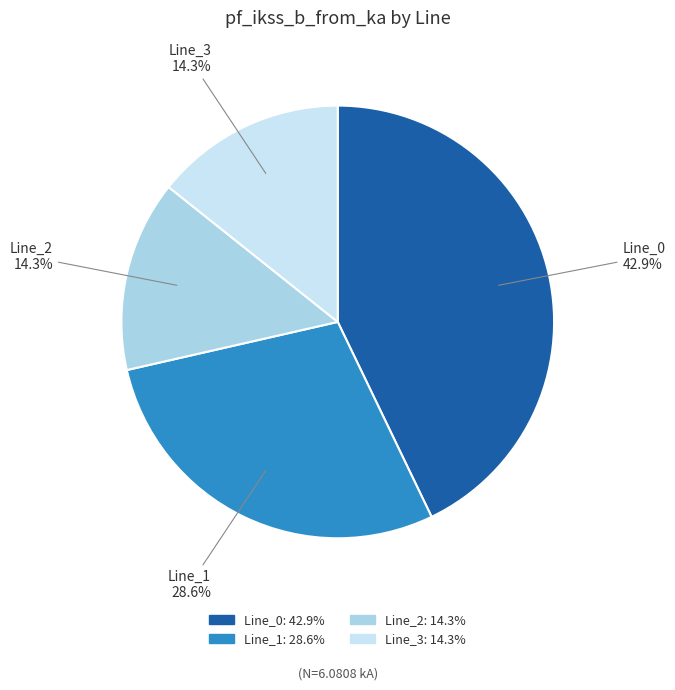

Is there a majority slice in this chart?

No